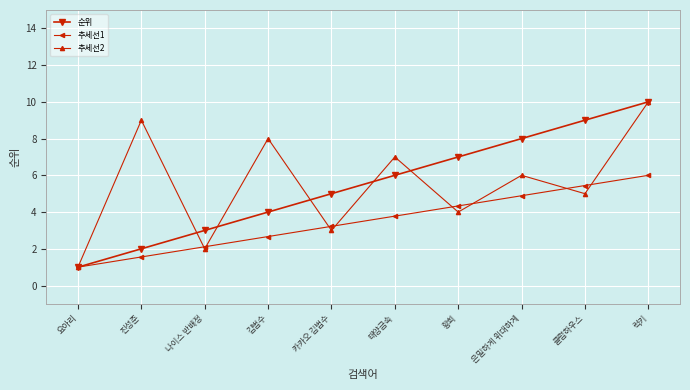

At which category is the sum across all series the highest?

럭키